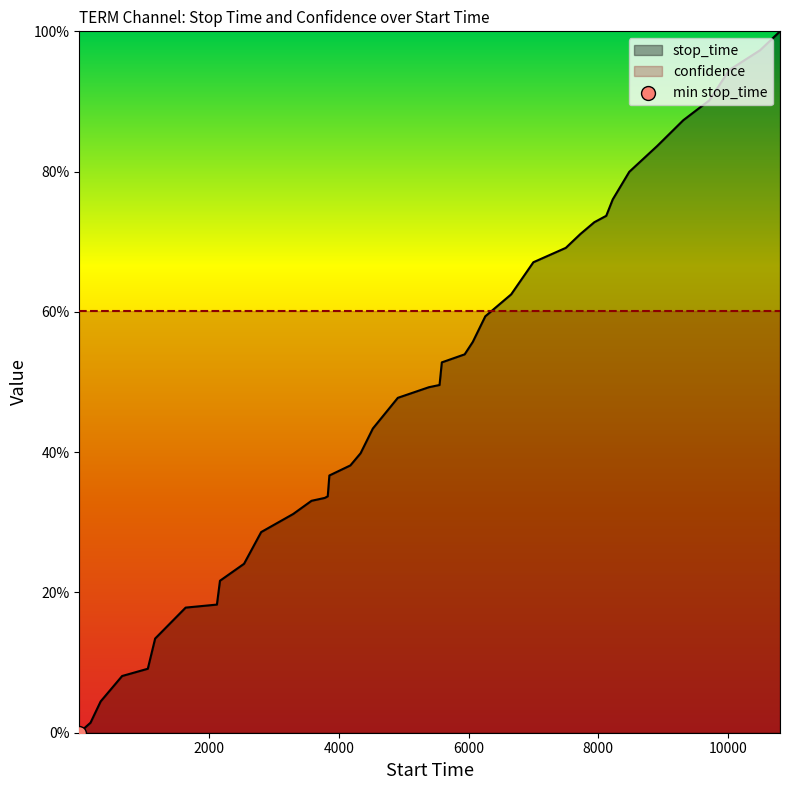

Between 2540 and 7499, which is larger?

7499